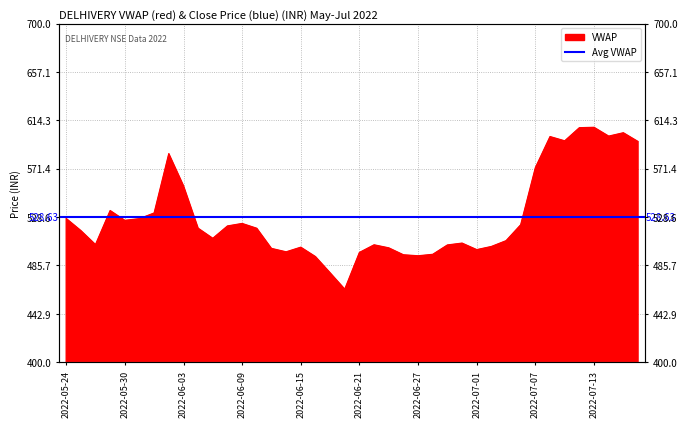

What is the difference between the maximum and minimum values?

143.4